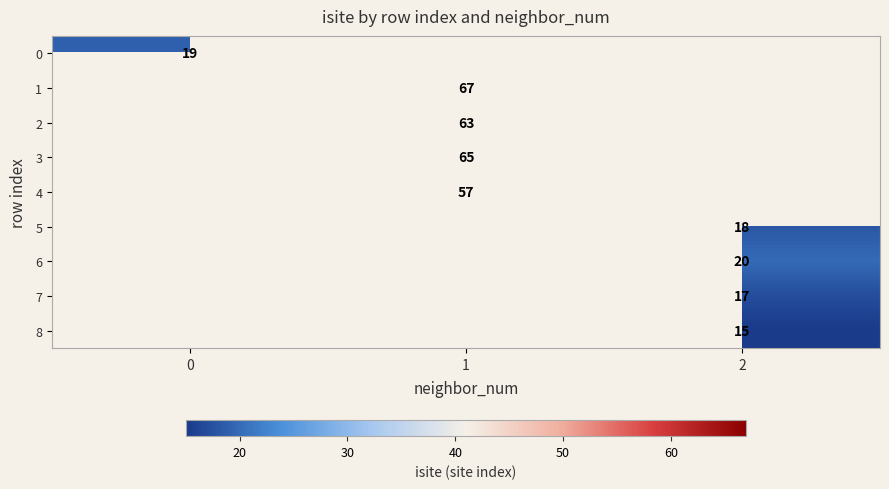

What is the smallest value displayed?

15.0